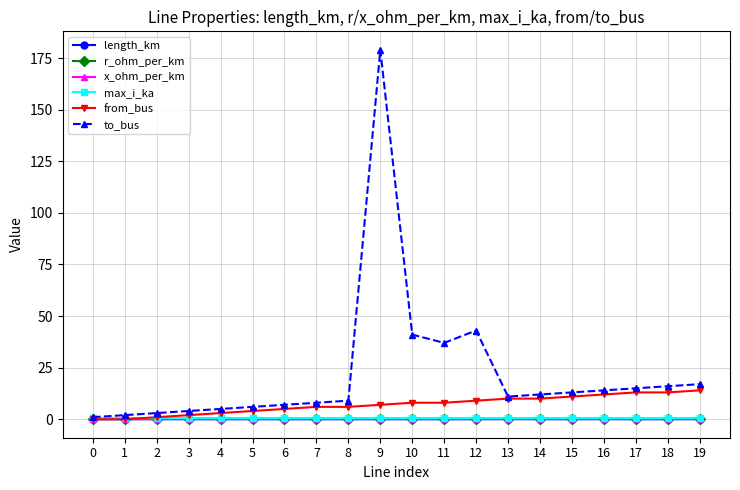

At how many categories does at least one series exceed 47?

1